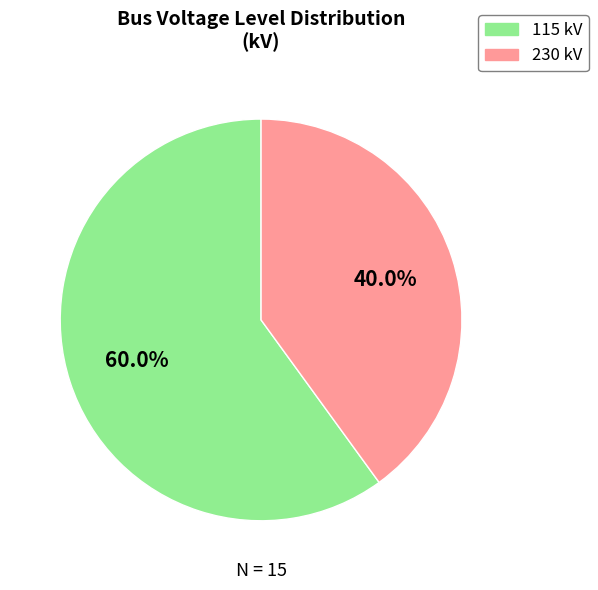

What is the ratio of the value at 230 kV to the value at 115 kV?

0.7